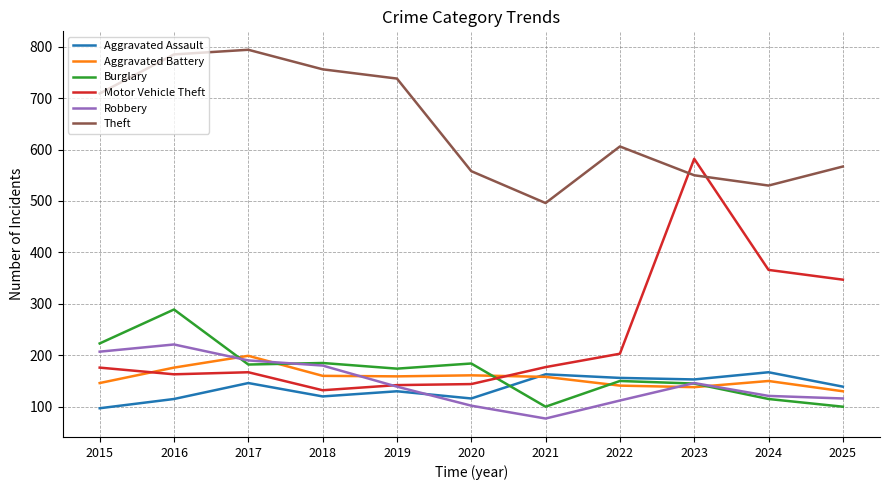

What is the minimum value shown in the chart?

77